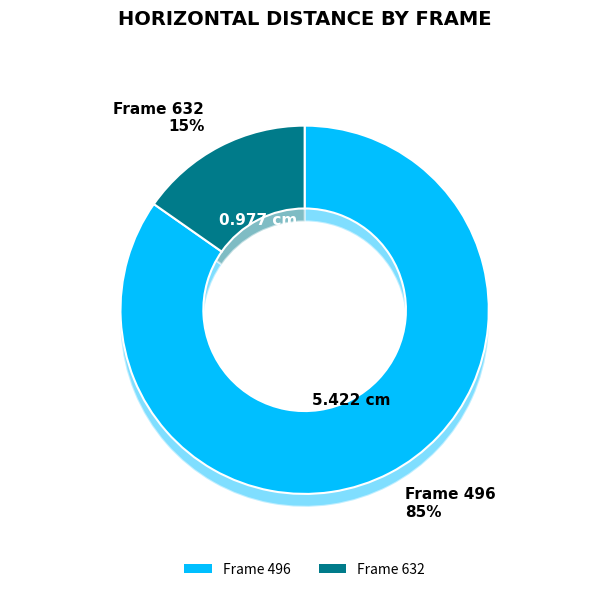

How much of the chart is everything except 496?

15.3%